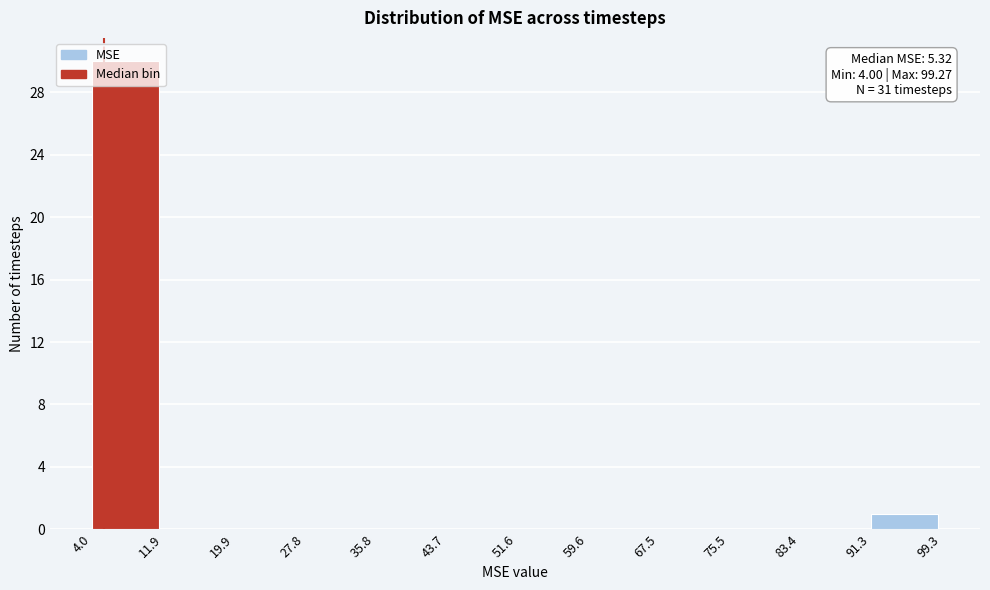

Which range on the x-axis has the tallest bar?

4.0 to 11.9